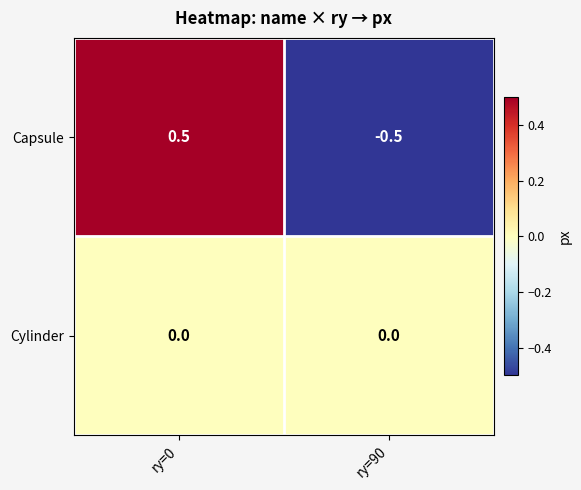

Rank the series at ry=90 from highest to lowest value.

Cylinder, Capsule